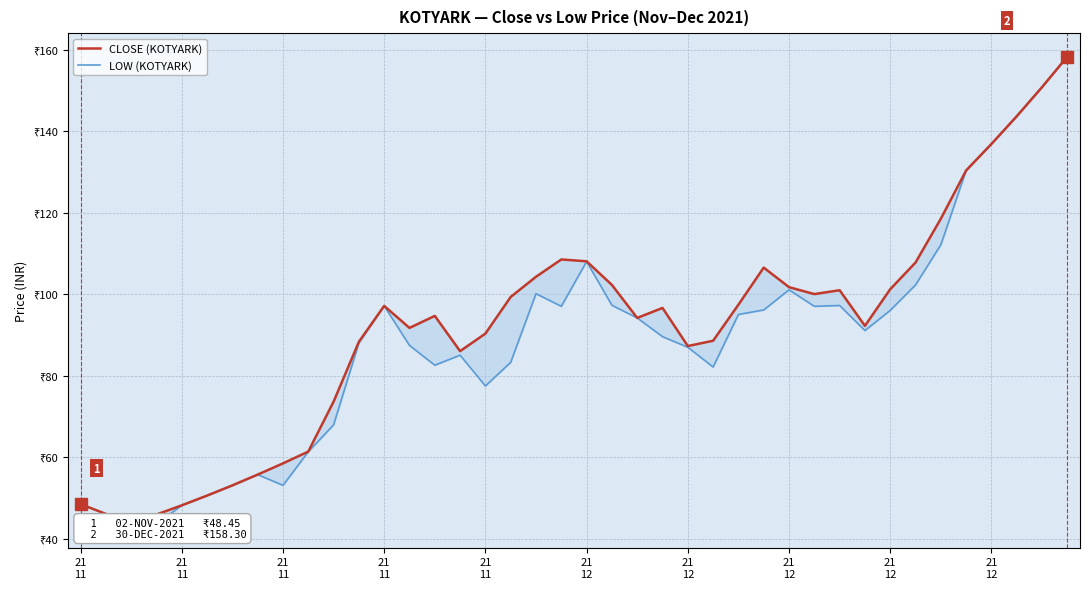

At which label is CLOSE (KOTYARK) closest to 101?

30